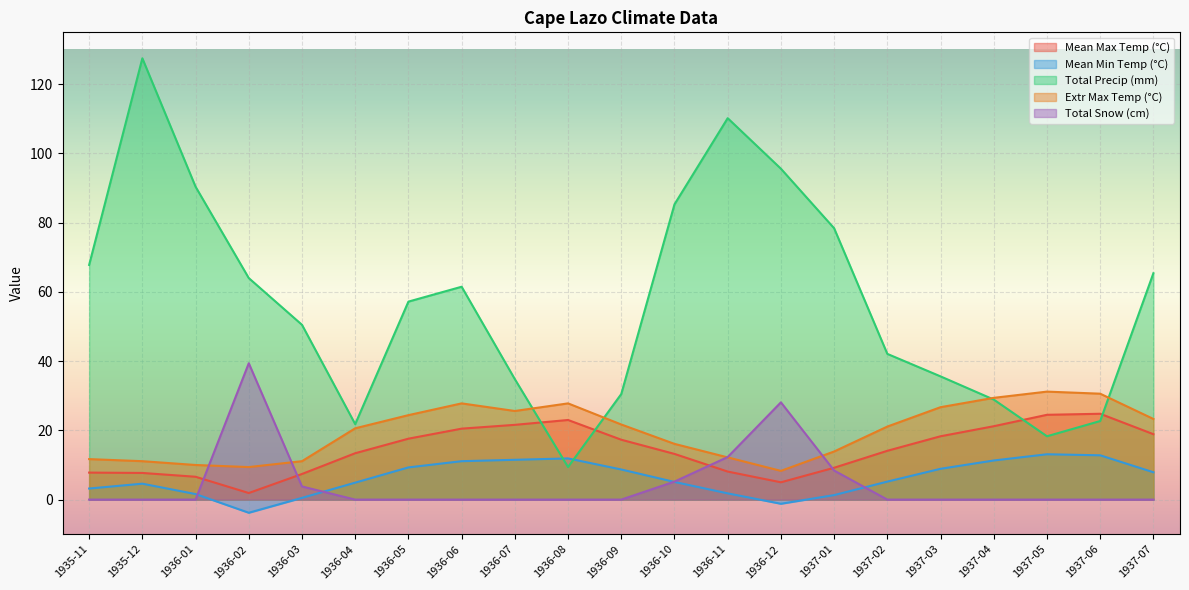

Reading left to right, list all the values displayed in this chart.

Mean Max Temp (°C): 7.8	7.7	6.6	1.9	7.4	13.4	17.6	20.5	21.6	23.0	17.3	13.2	8.1	5.0	9.2	14.1	18.3	21.2	24.5	24.8	18.9
Mean Min Temp (°C): 3.2	4.6	1.6	-3.8	0.5	4.9	9.3	11.1	11.5	11.9	8.7	5.1	1.8	-1.2	1.3	5.2	8.9	11.3	13.1	12.8	7.9
Total Precip (mm): 67.8	127.5	90.4	64.0	50.5	21.8	57.2	61.5	34.8	9.4	30.5	85.3	110.2	95.6	78.4	42.1	35.6	28.9	18.3	22.7	65.4
Extr Max Temp (°C): 11.7	11.1	10.0	9.4	11.1	20.6	24.4	27.8	25.6	27.8	21.7	16.1	12.2	8.3	13.9	21.1	26.7	29.4	31.2	30.6	23.3
Total Snow (cm): 0.0	0.0	0.0	39.4	3.8	0.0	0.0	0.0	0.0	0.0	0.0	5.2	12.3	28.1	8.4	0.0	0.0	0.0	0.0	0.0	0.0